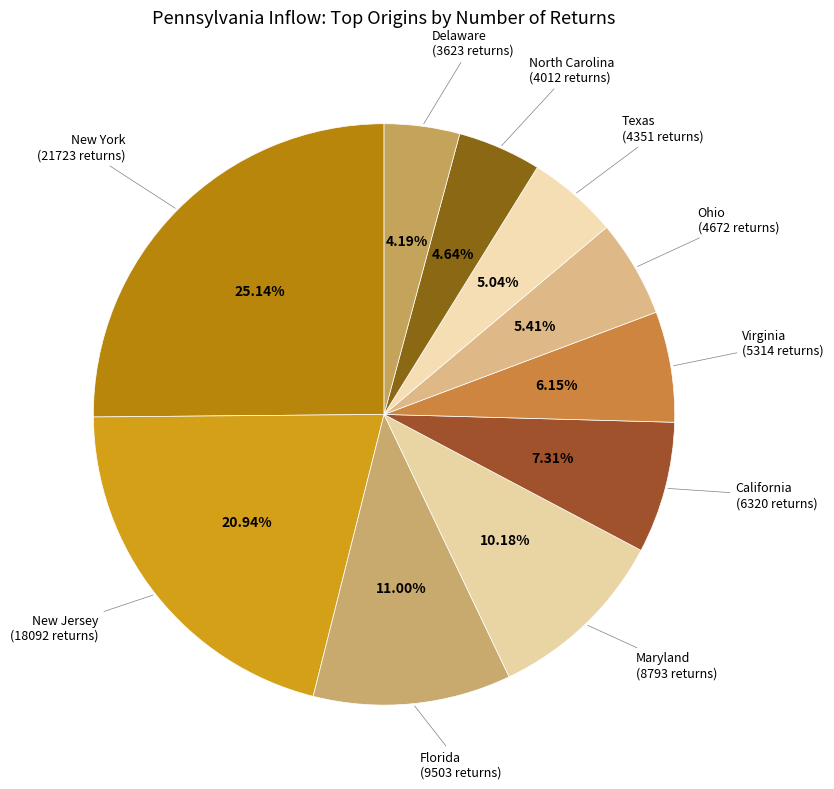

Is it true that New Jersey is 21% of the pie?

True